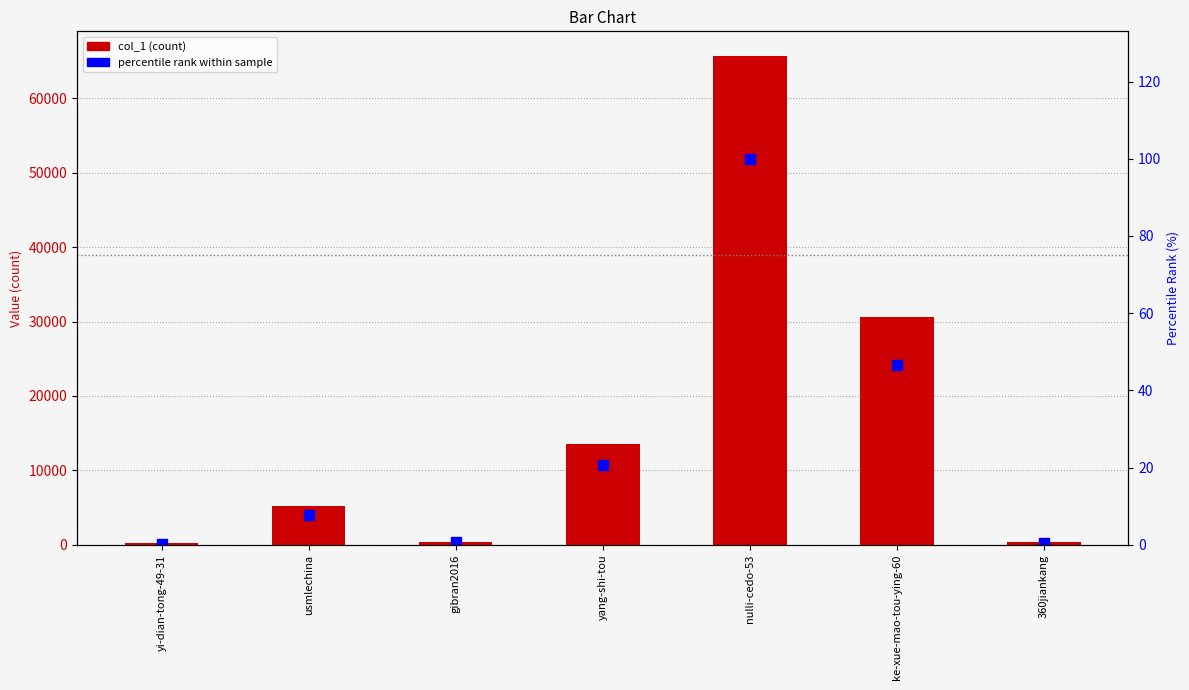

What is the total value across all series at usmlechina?

5171.9